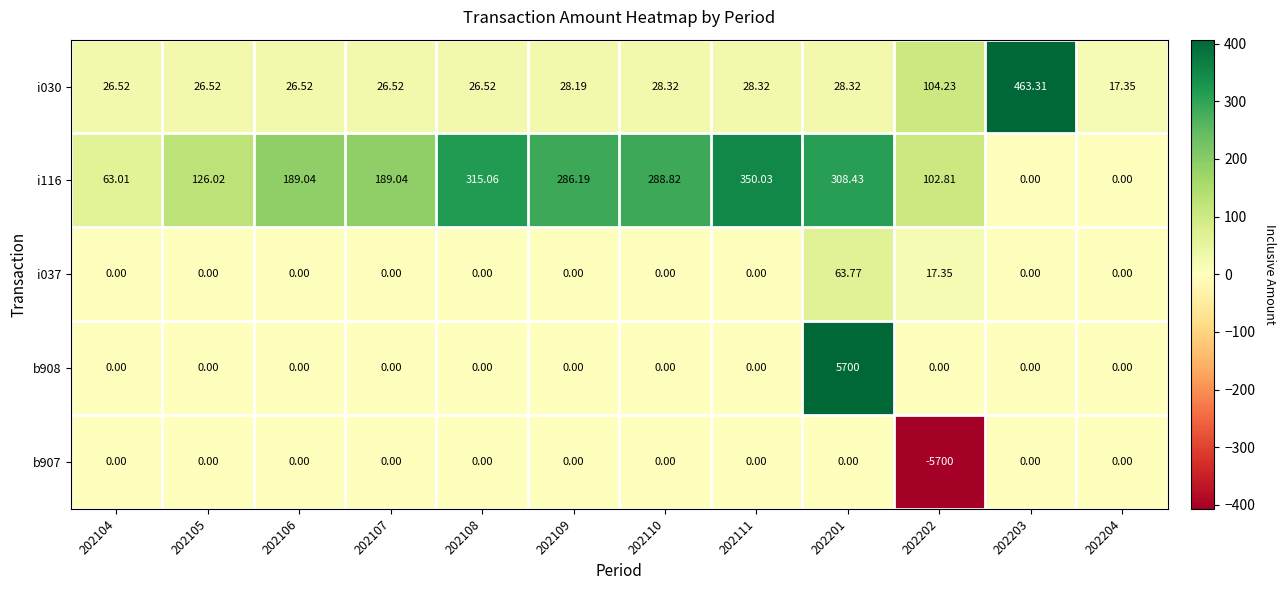

How many data points in i037 are above 0?

2